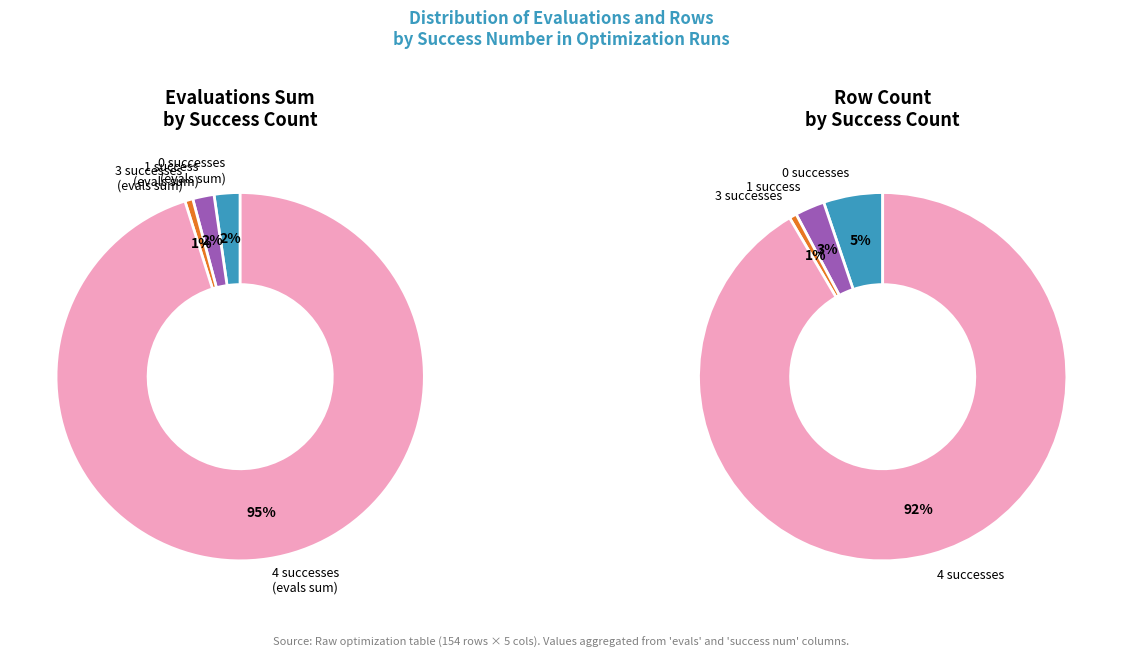

What is the largest slice in the pie chart?

4